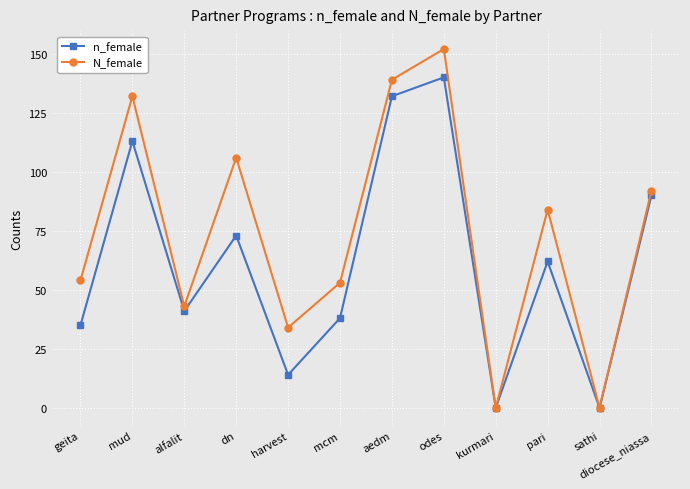

Reading right to left, what are all the values shown in this chart?

n_female: 90	0	62	0	140	132	38	14	73	41	113	35
N_female: 92	0	84	0	152	139	53	34	106	43	132	54